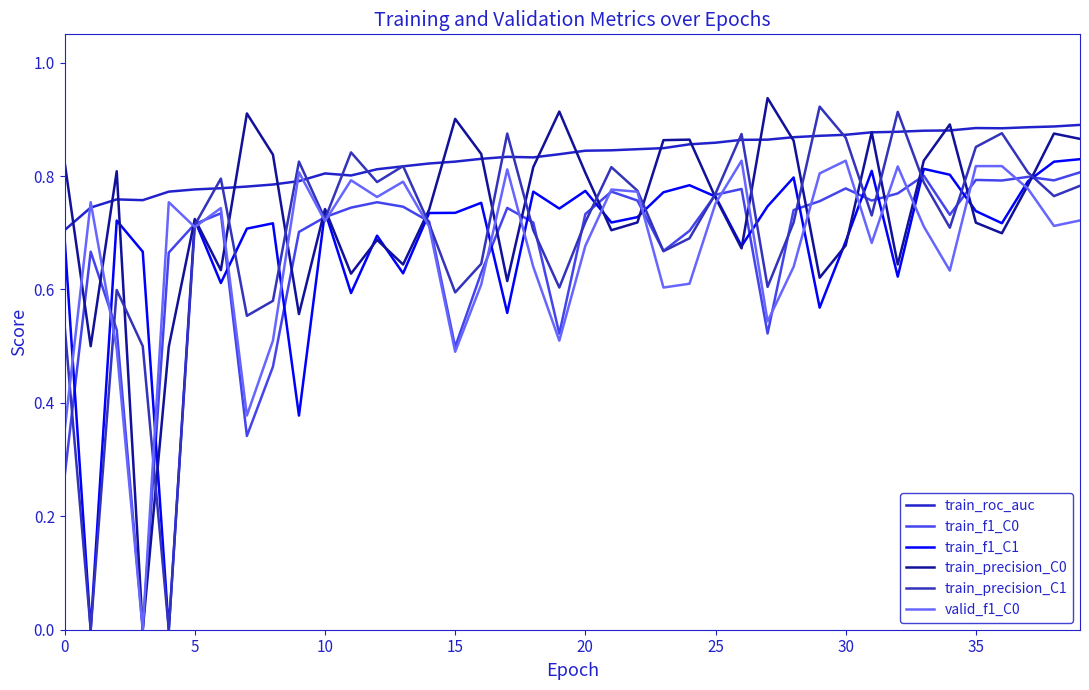

Does the chart display data point markers on the line(s)?

No